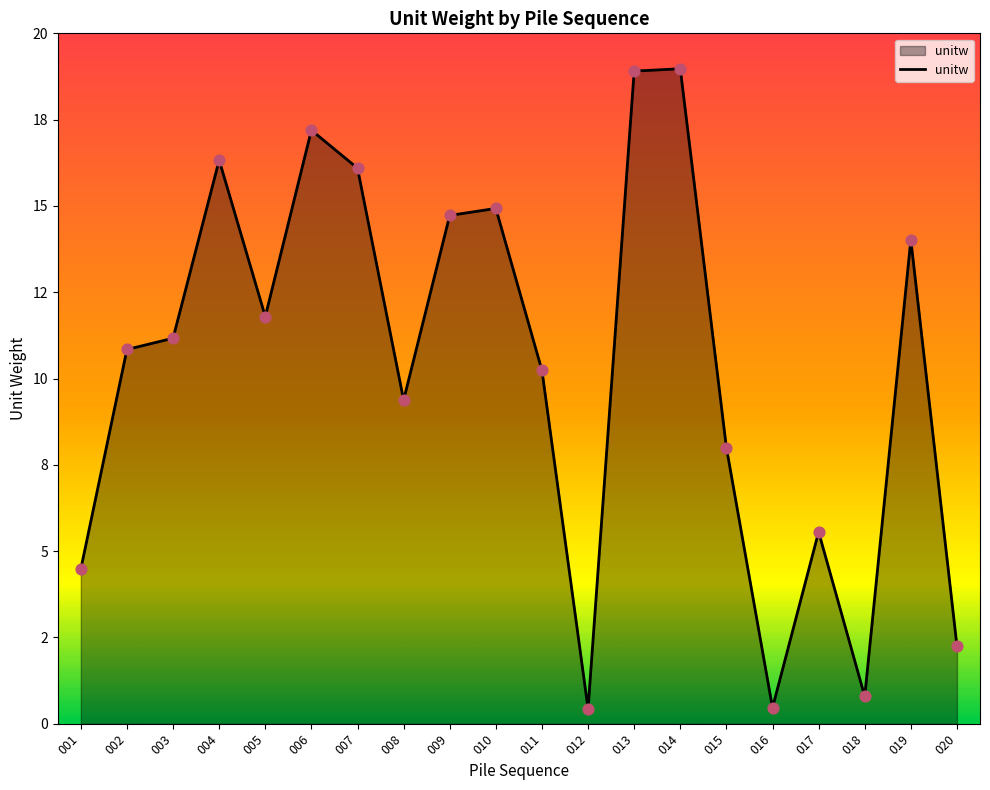

Does the chart have visible grid lines?

No